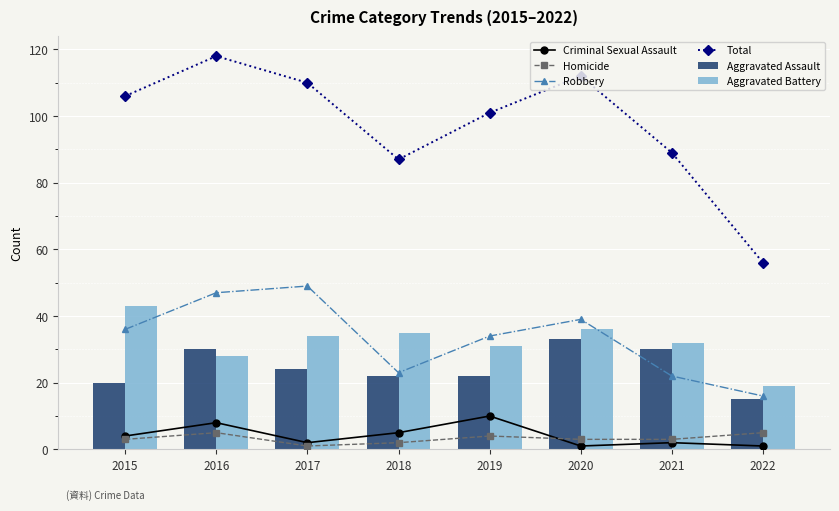

Between 2018 and 2017, which is larger?

2018